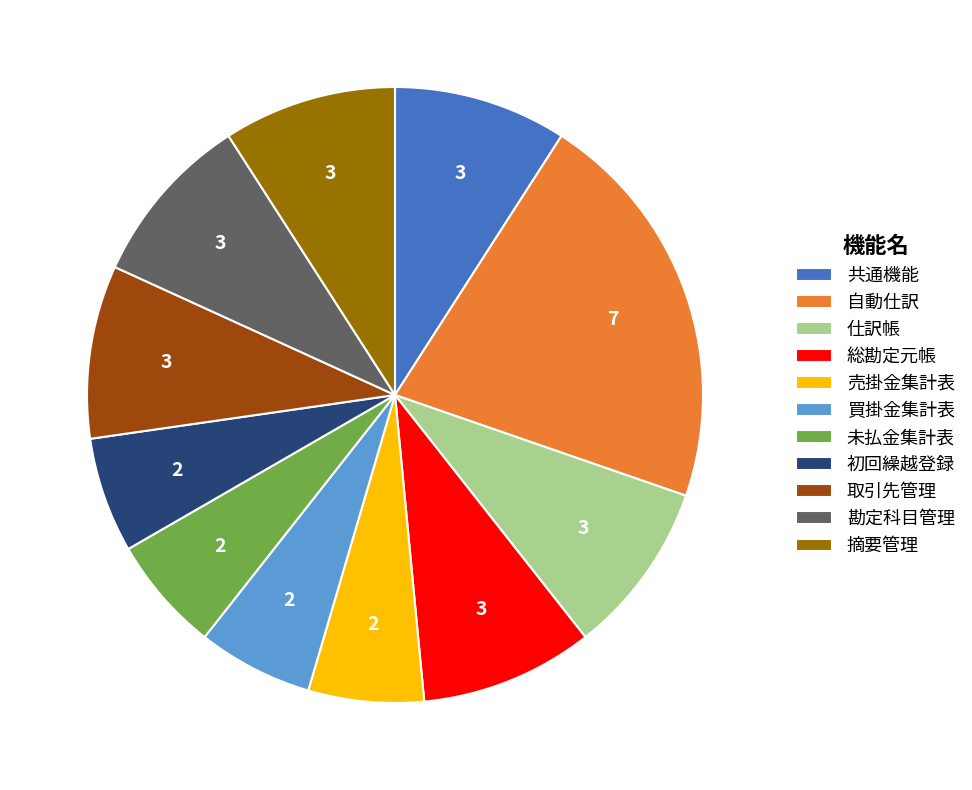

The 摘要管理 slice represents 1% of the pie. True or false?

False